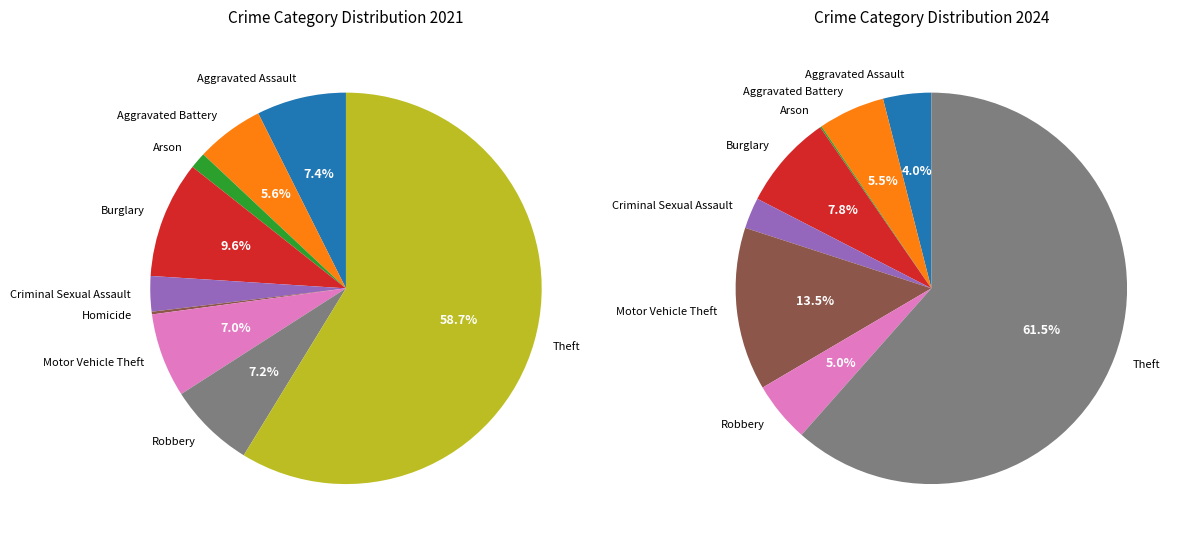

True or false: Robbery accounts for 7% of the total.

True